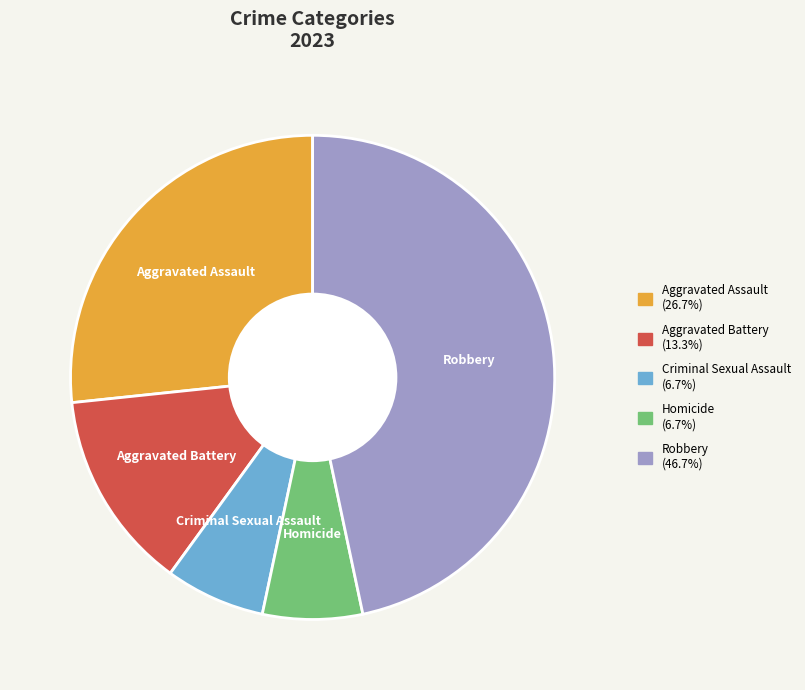

How many slices are in this pie chart?

5